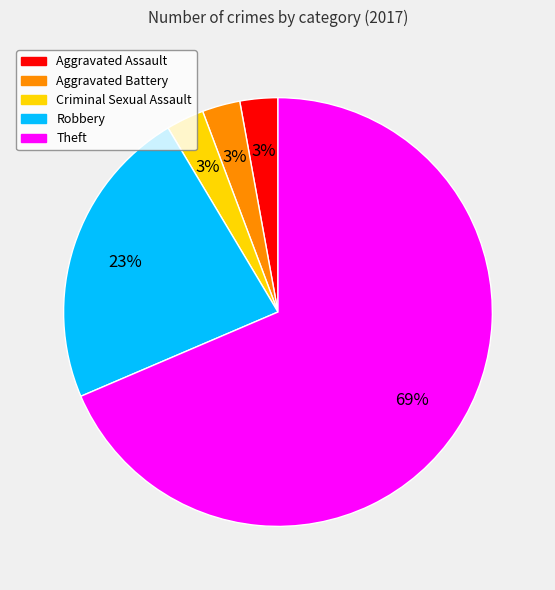

To the nearest percent, what is the average slice percentage?

20%